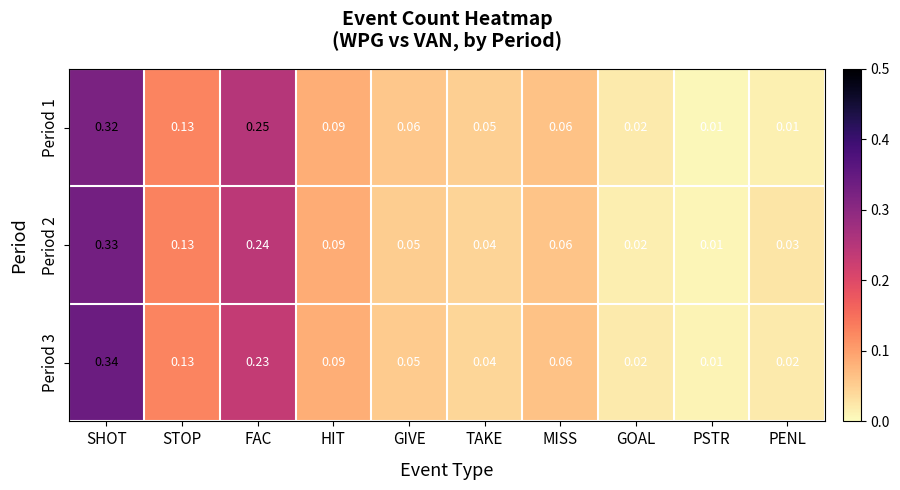

At which label does Period 1 reach its peak?

SHOT